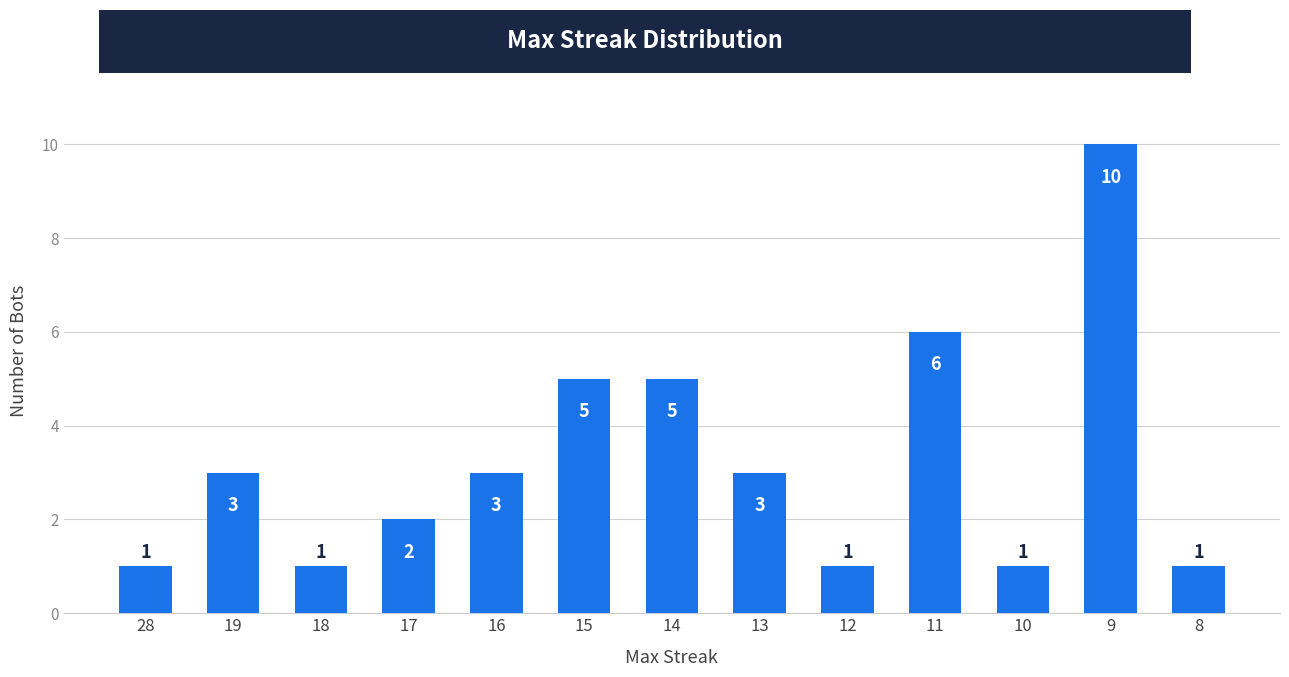

What is the average value?

3